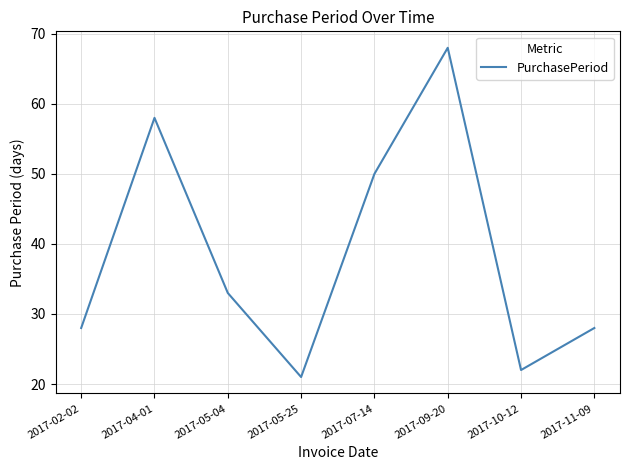

Does the chart display data point markers on the line(s)?

No